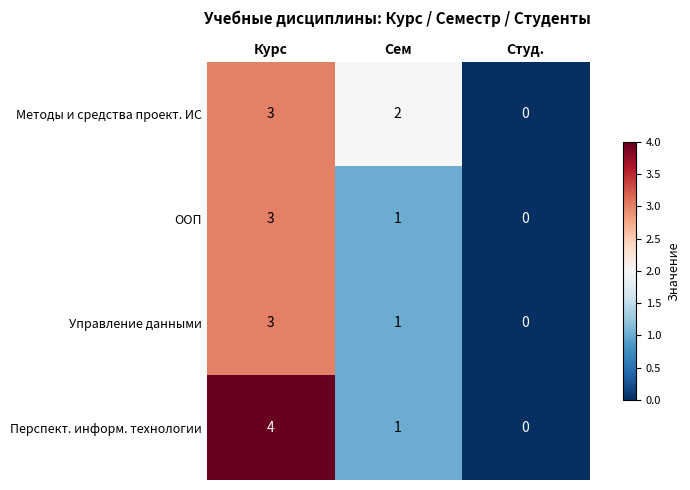

How many series are shown in this chart?

4